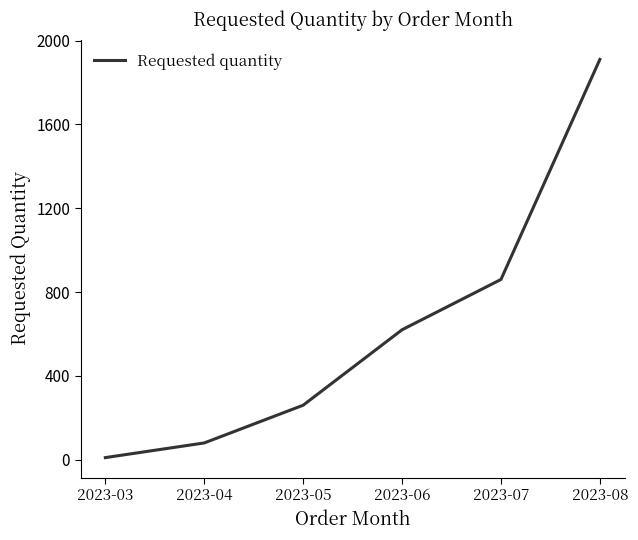

Rank the categories by value from highest to lowest.

2023-08, 2023-07, 2023-06, 2023-05, 2023-04, 2023-03